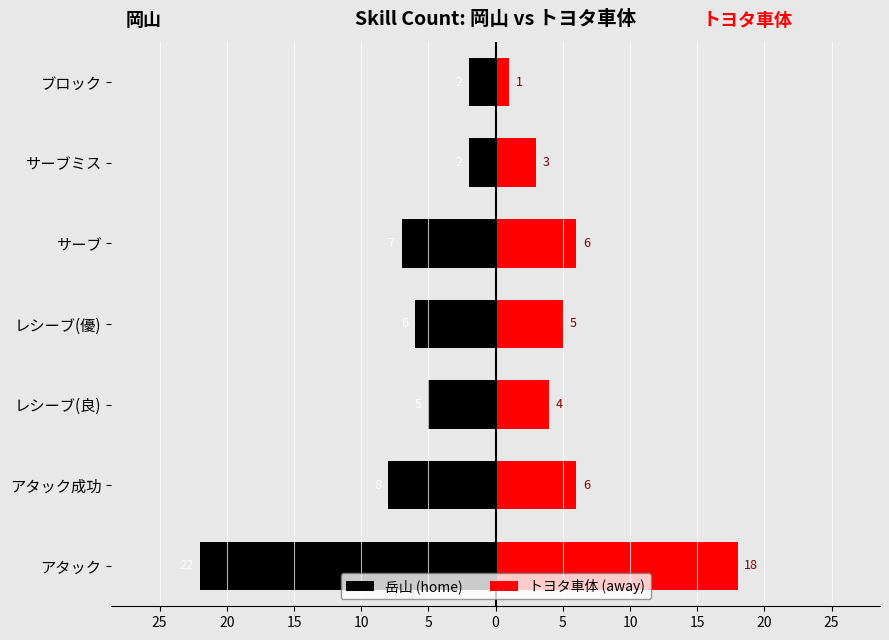

True or false: トヨタ車体 (away) has a value of 2 at レシーブ(良).

False